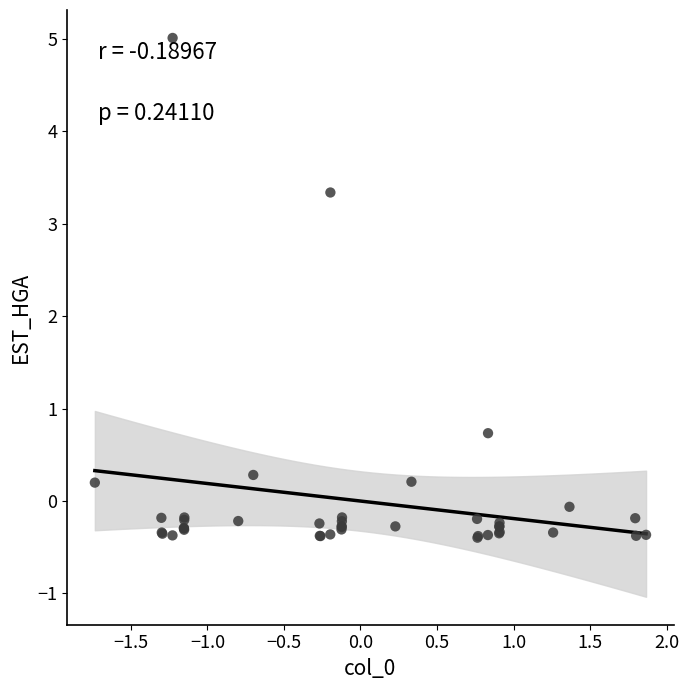

What Y value in the scatter plot is closest to 2?

0.7